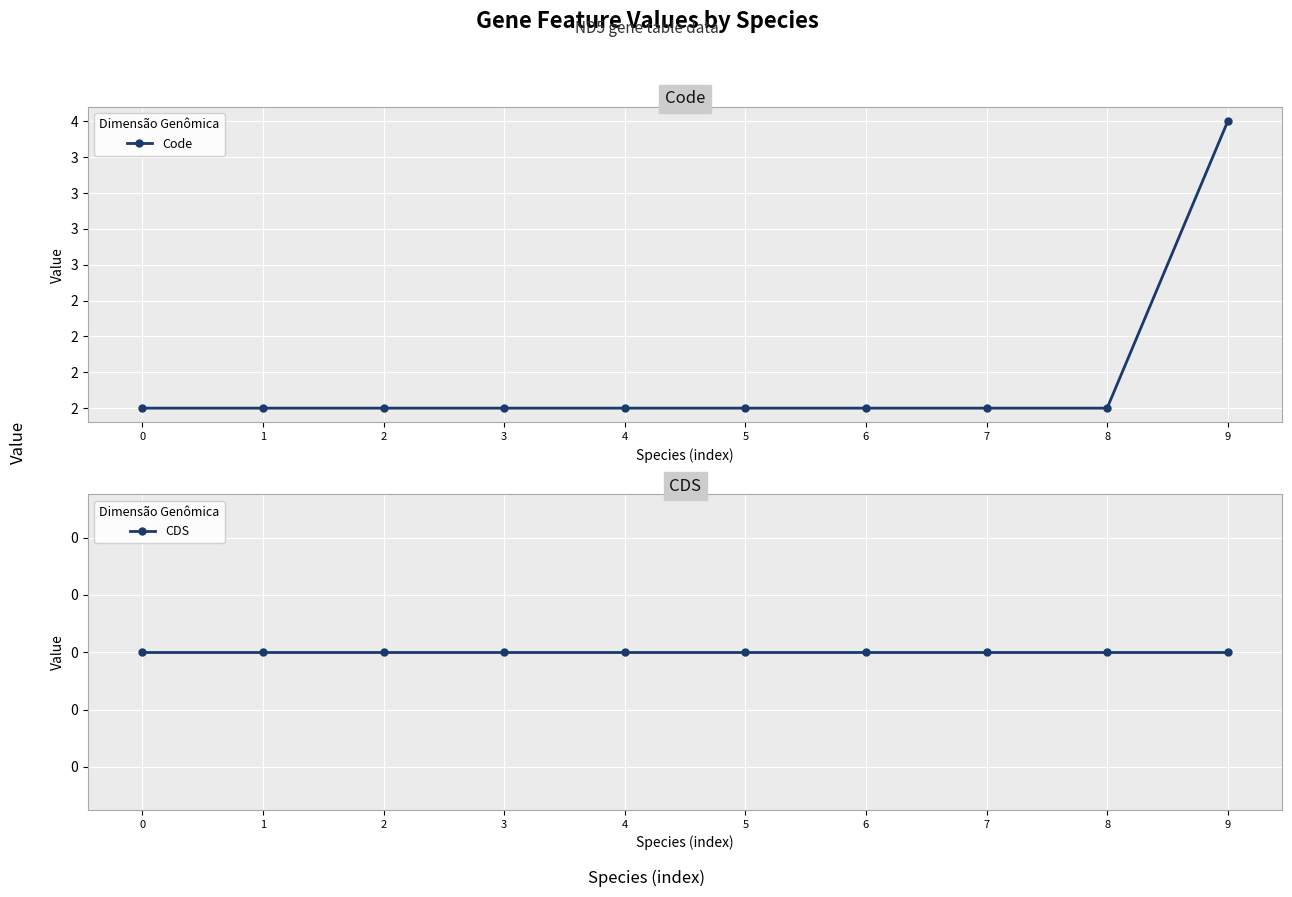

Reading left to right, what are all the values shown in this chart?

Code: 0=2	1=2	2=2	3=2	4=2	5=2	6=2	7=2	8=2	9=4
CDS: 0=0	1=0	2=0	3=0	4=0	5=0	6=0	7=0	8=0	9=0